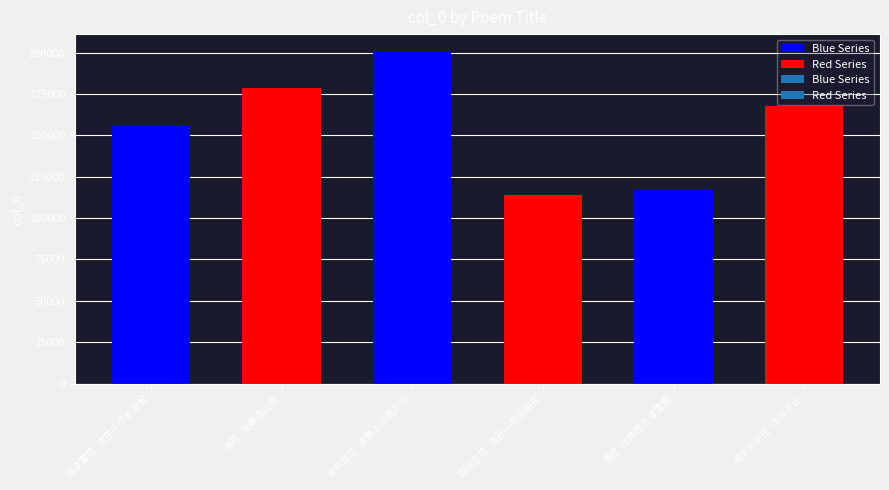

At which category does the chart reach its peak across all series?

省中栽花·凌晨上马晚方回